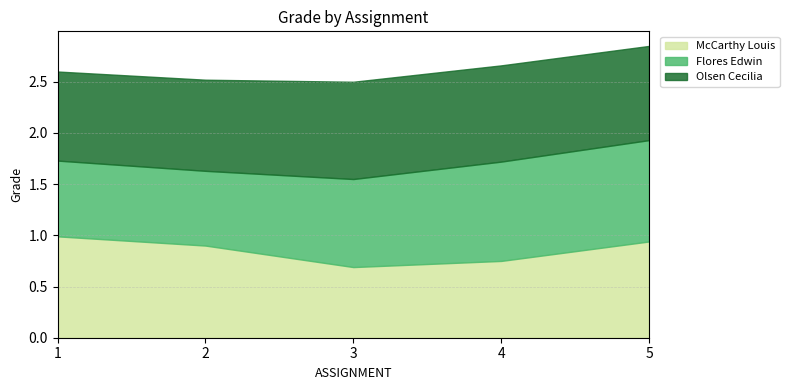

How many intersections are there between Flores Edwin and McCarthy Louis?

1